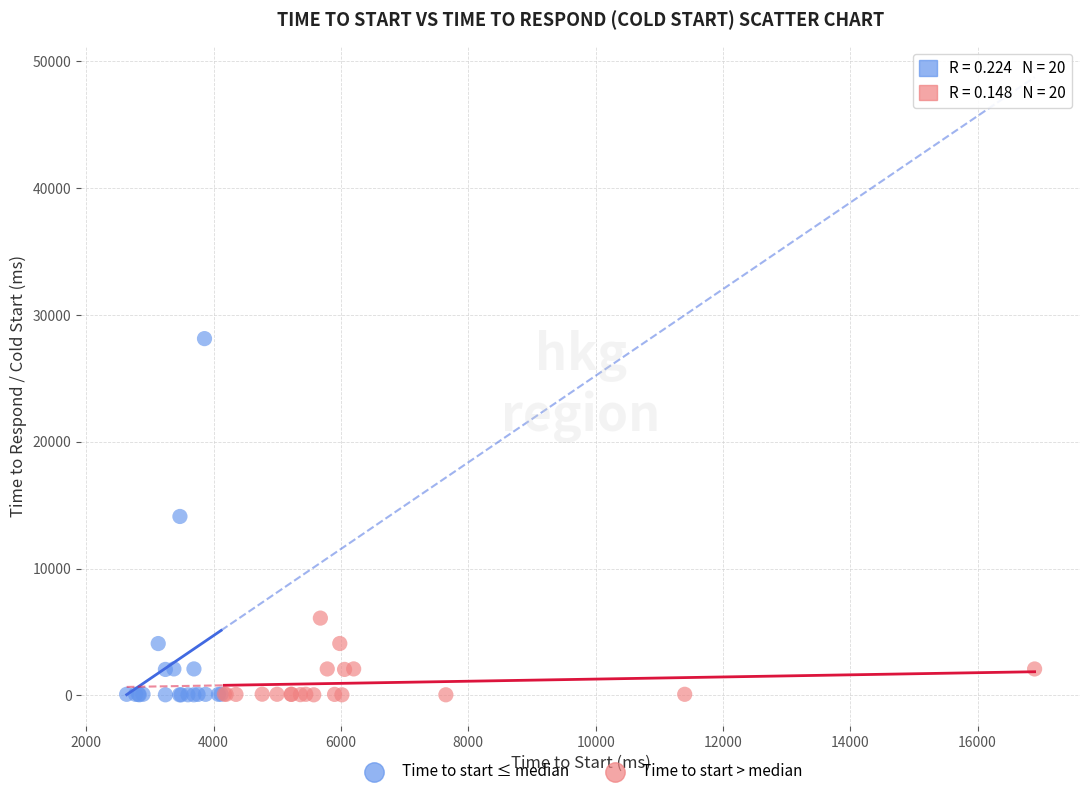

Which series has the largest Y range (max minus min)?

Time to start ≤ median